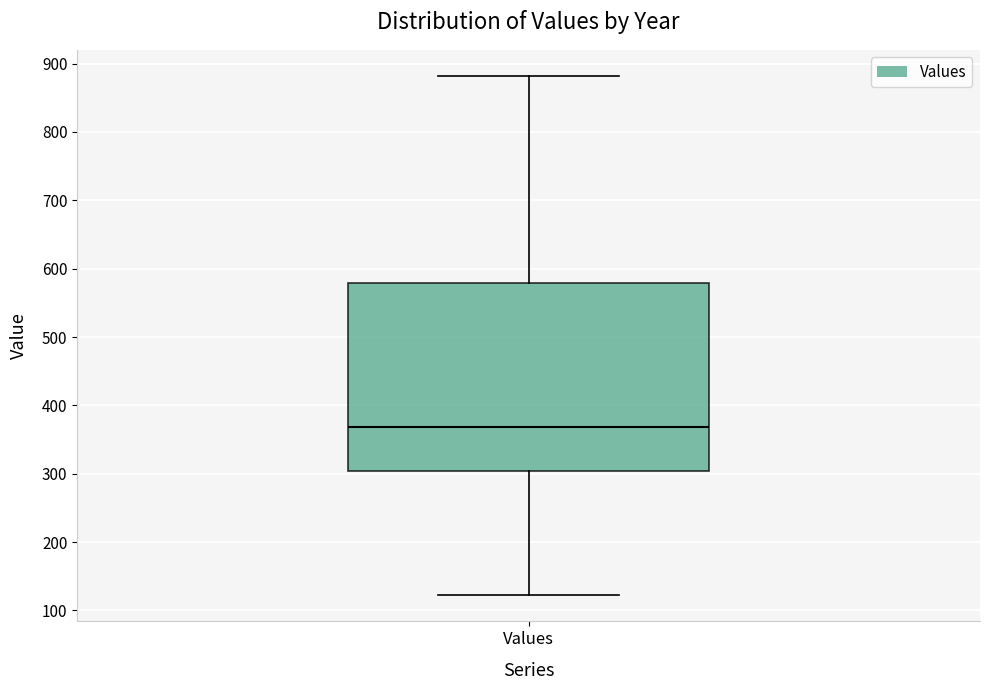

Where does the upper whisker of the box for Values end on the y-axis? The values are not printed on the chart, so give them approximately, as read against the axis.

880